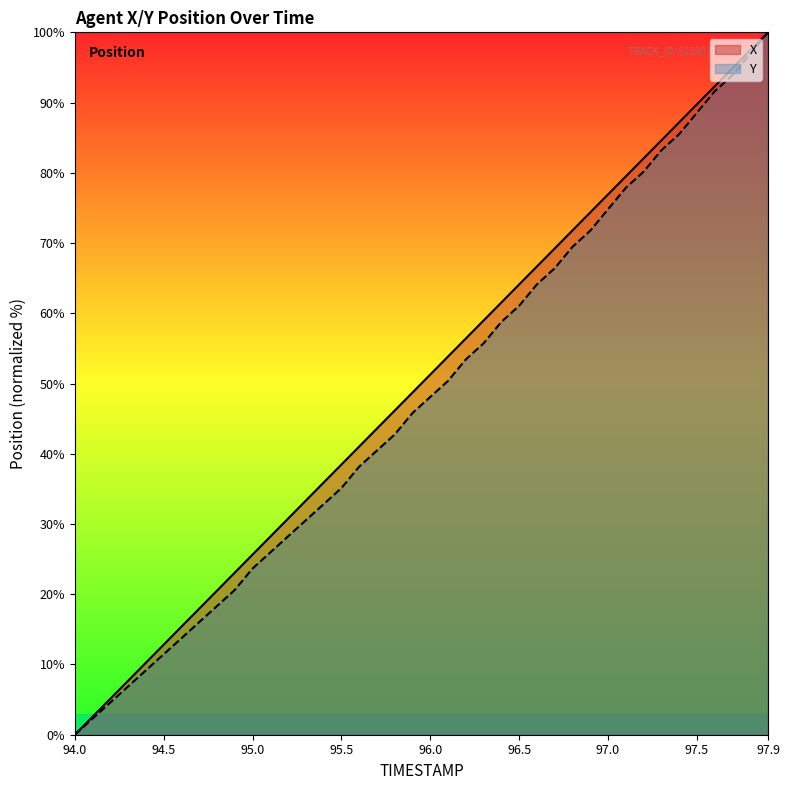

True or false: Y and X cross at least once.

False